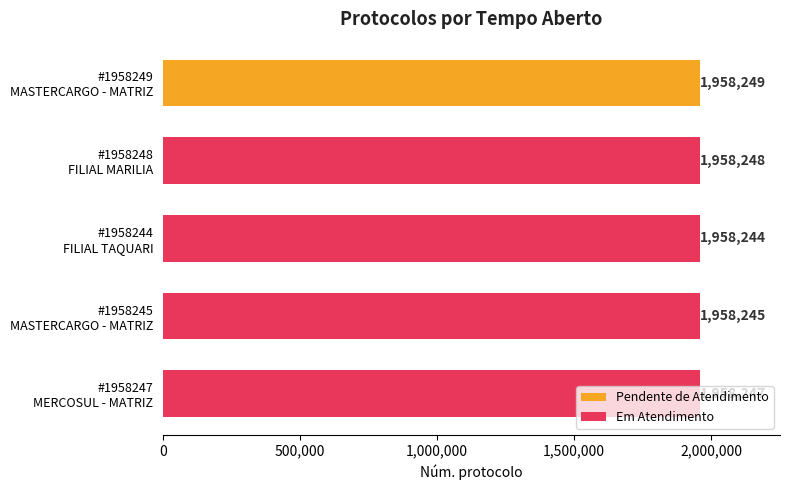

What is the difference between the maximum and minimum values?

5